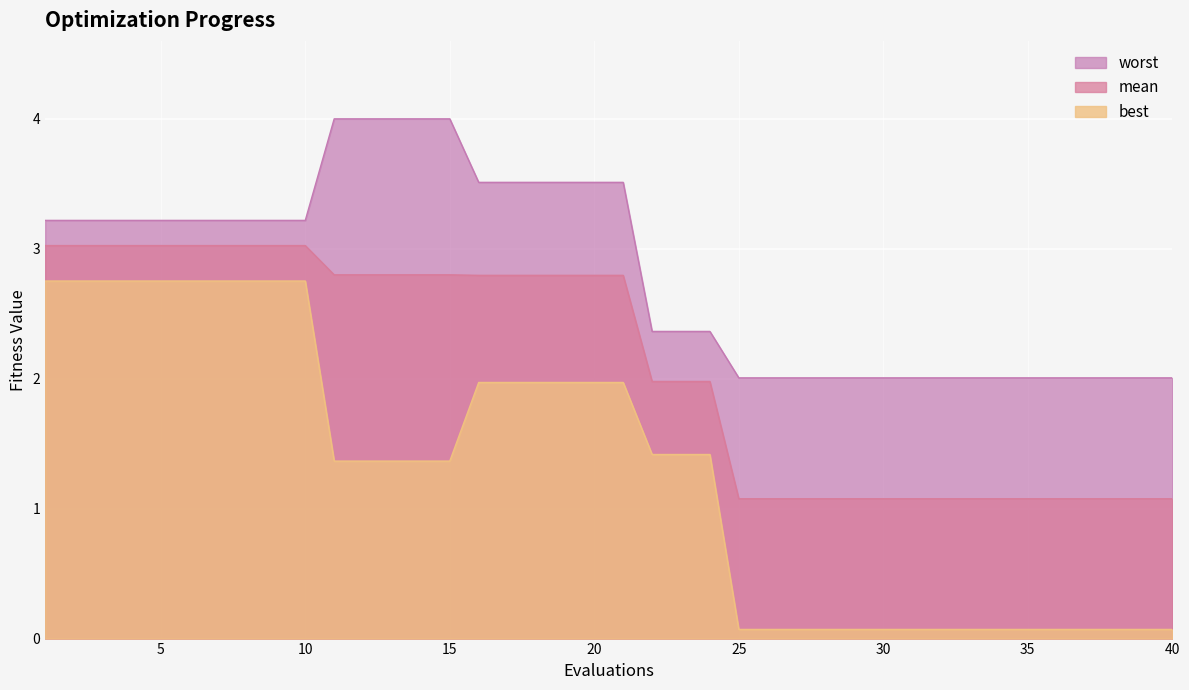

Which category has the highest value across all series?

11